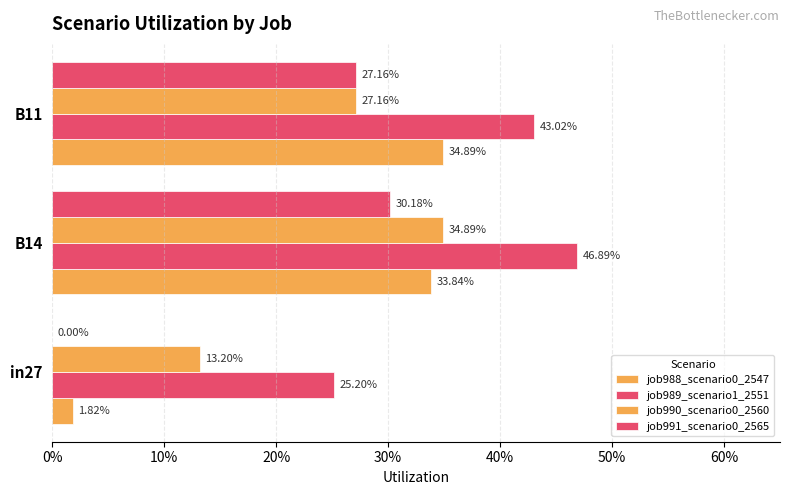

At how many categories does at least one series exceed 0?

3